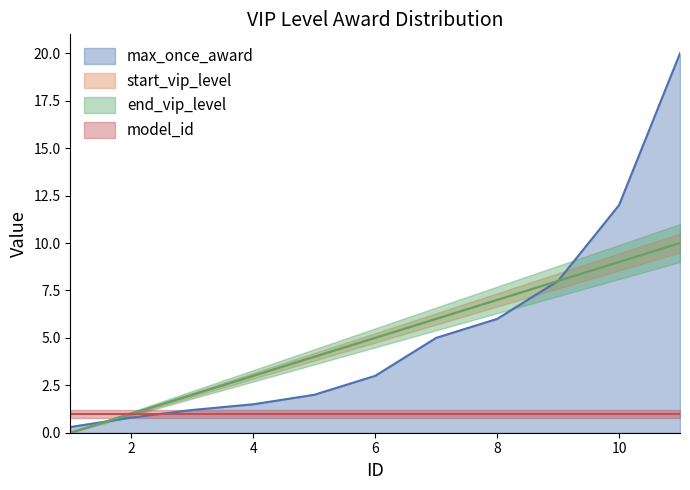

How many start_vip_level values are between 2 and 8?

7